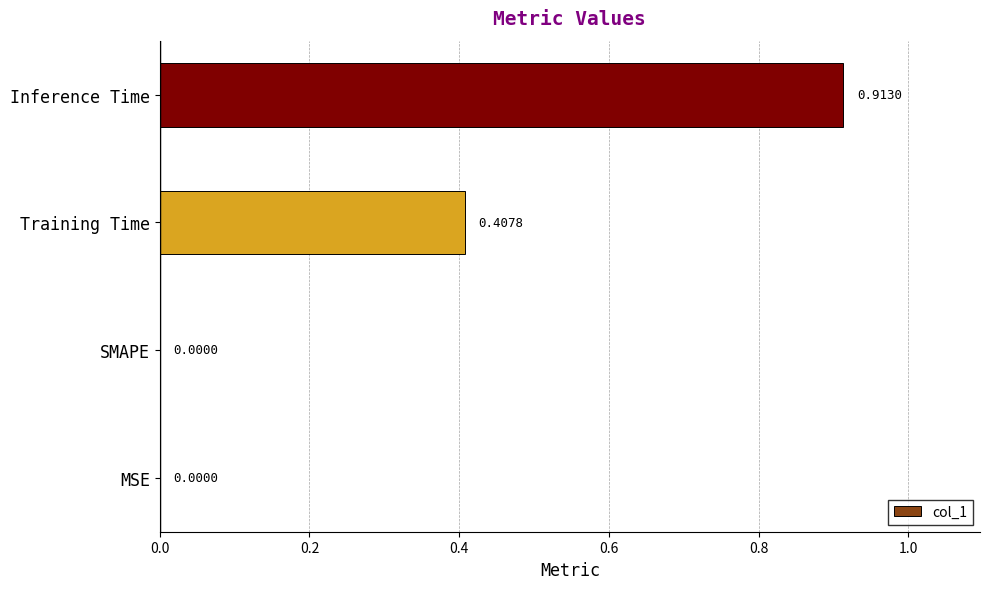

Which has a higher value, Training Time or Inference Time?

Inference Time